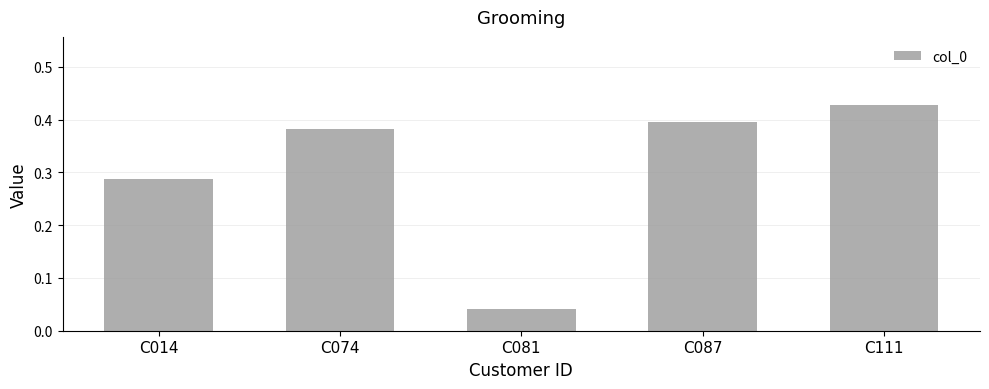

List the labels in order of value, smallest first.

C081, C014, C074, C087, C111